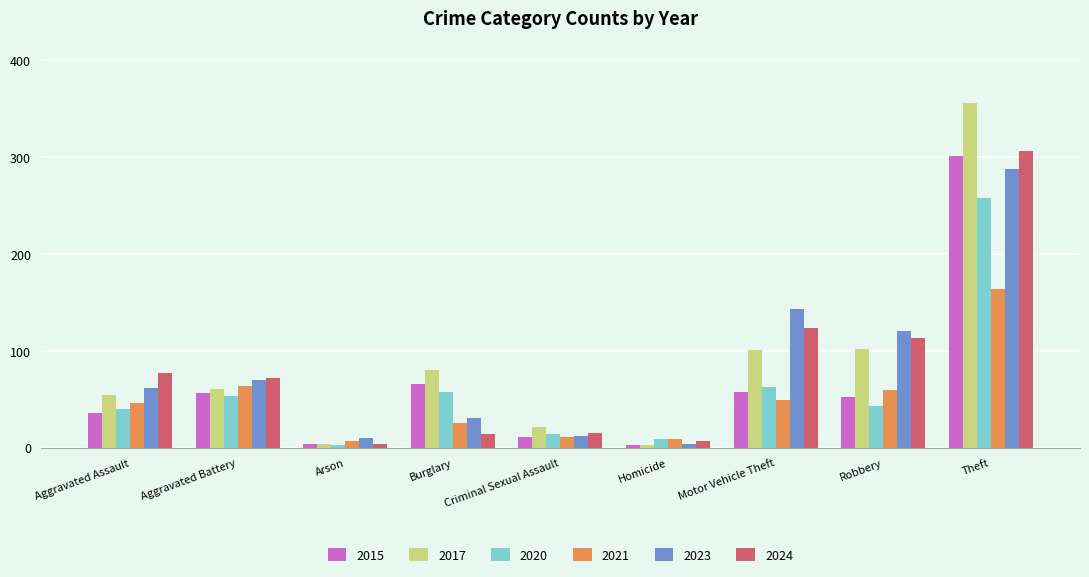

What is the value of the 2021 bar at the 5th from the left?

11